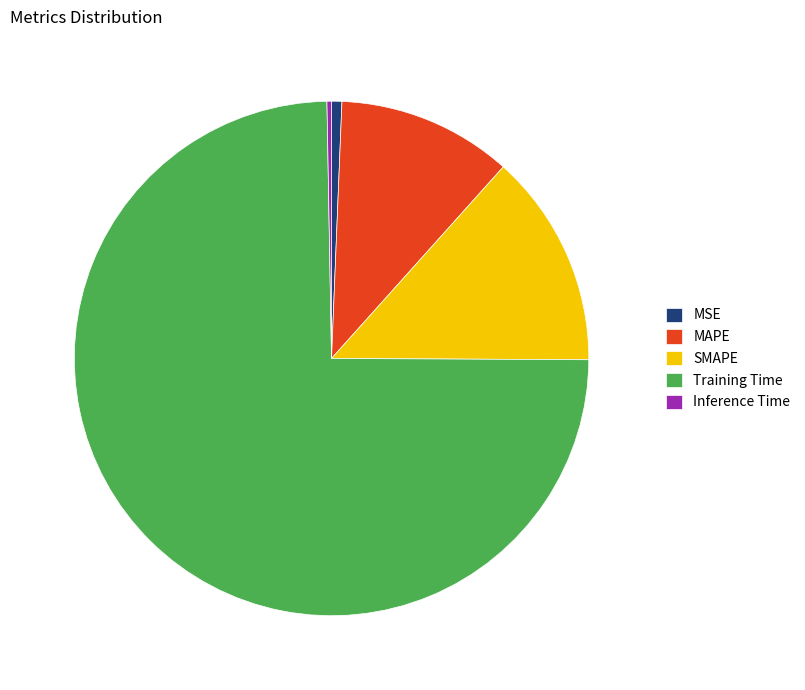

True or false: MSE accounts for 1% of the total.

True